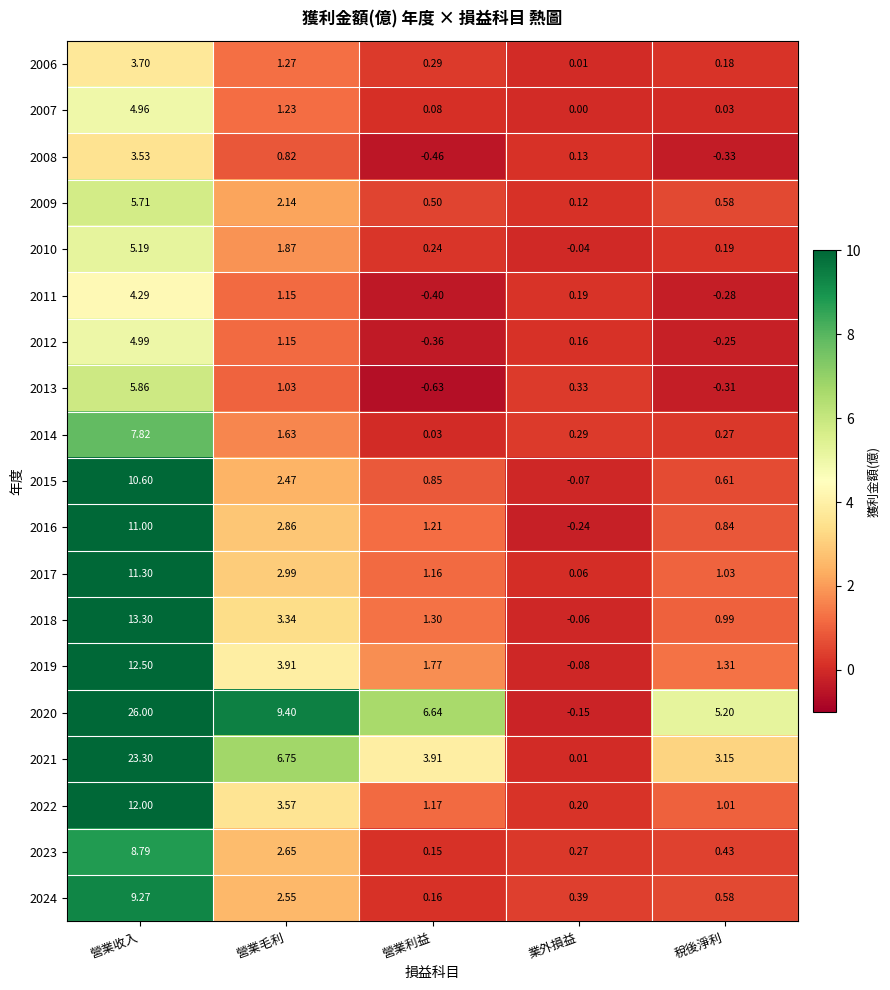

How many categories are shown in the chart?

5